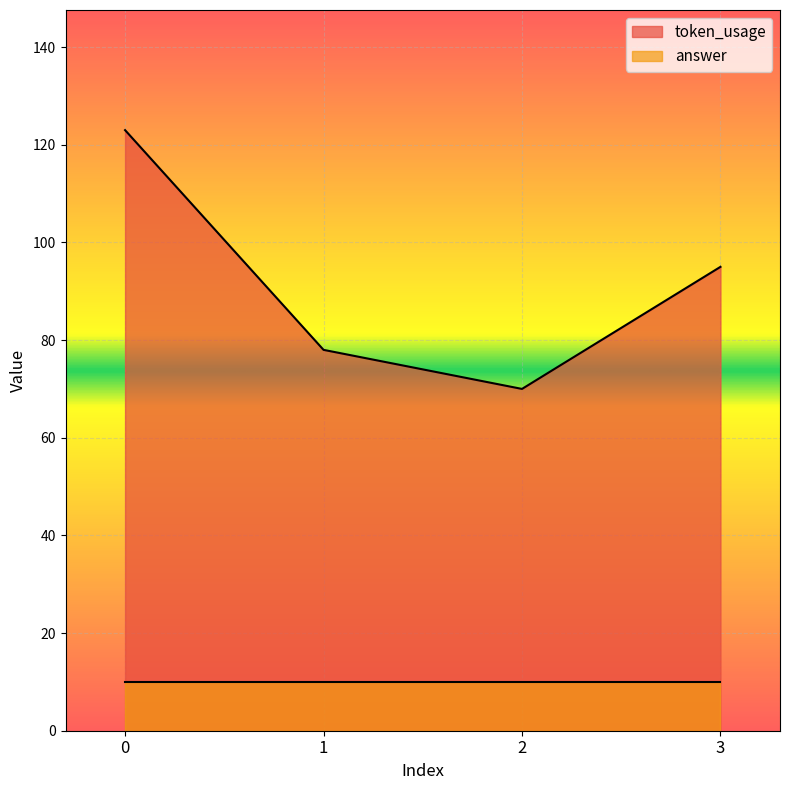

What is the value of the 4th point from the left?

95